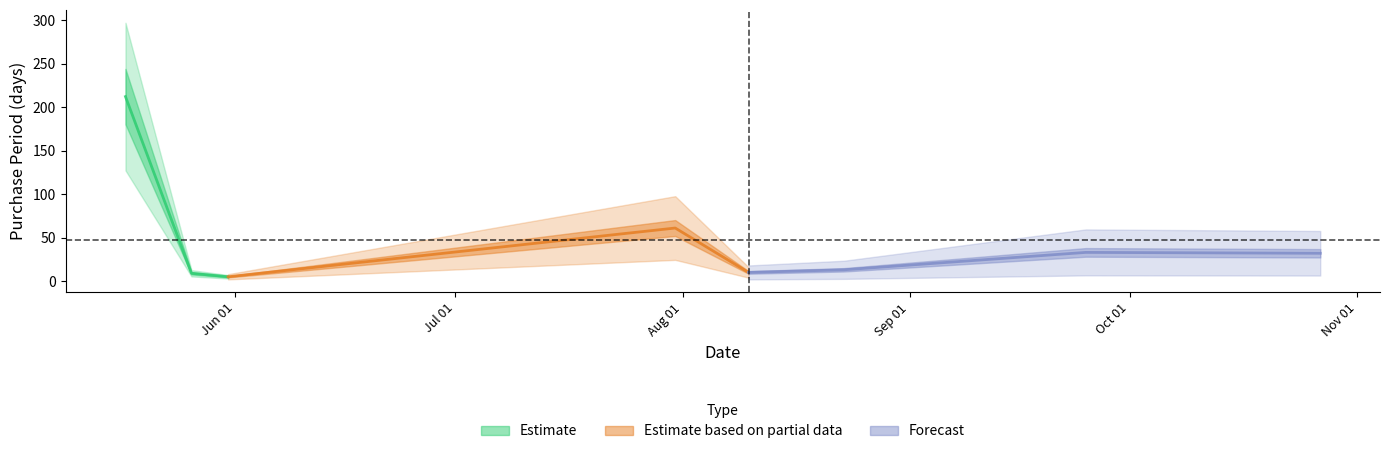

The value at 2017-10-27 is 32. True or false?

True